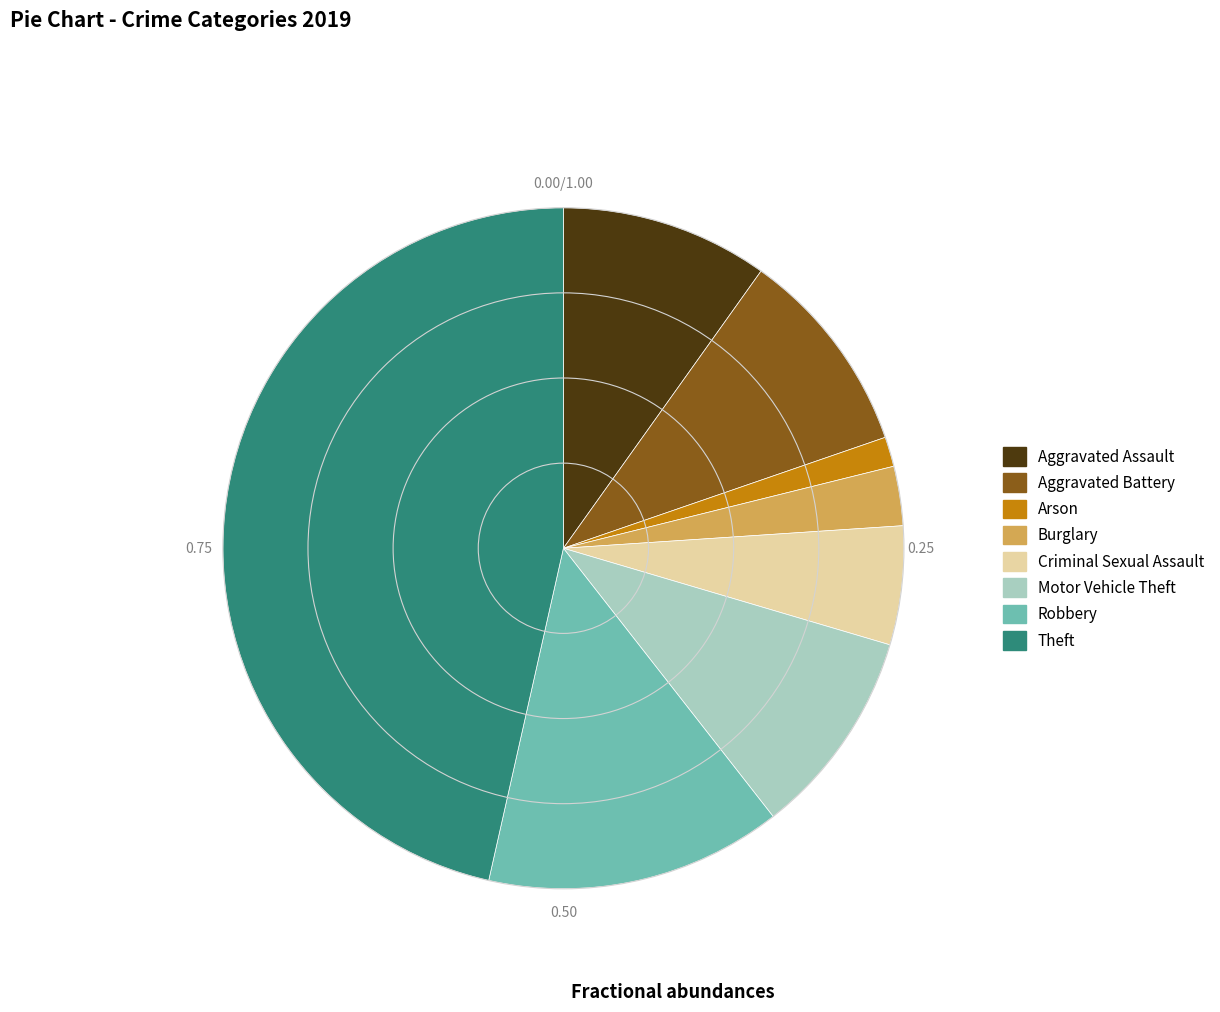

Which slice is the smallest?

Arson